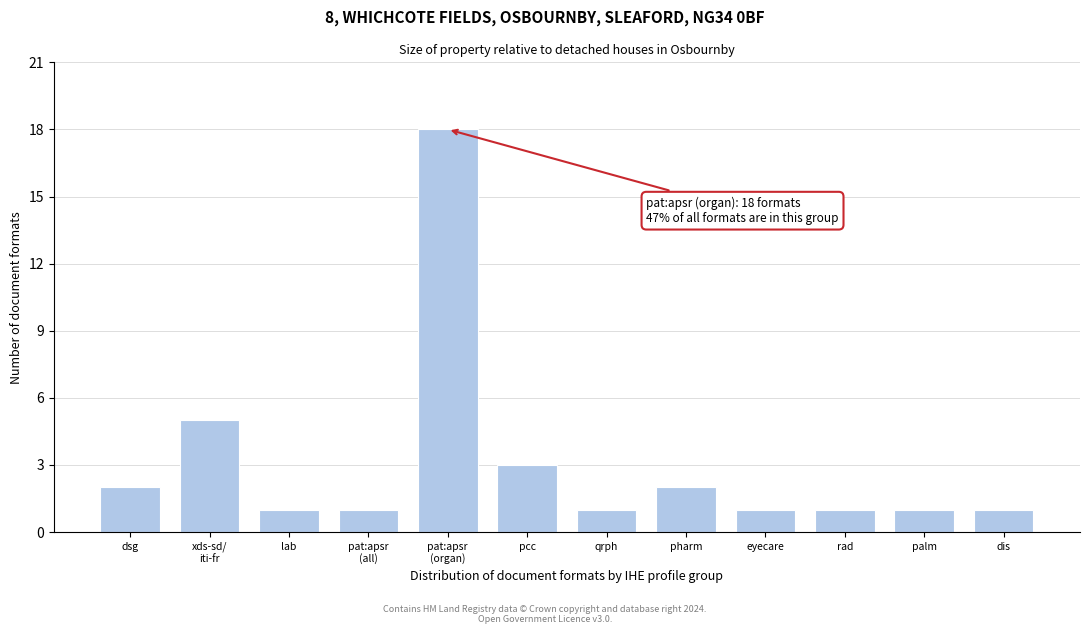

Reading right to left, what are all the values shown in this chart?

1	1	1	1	2	1	3	18	1	1	5	2